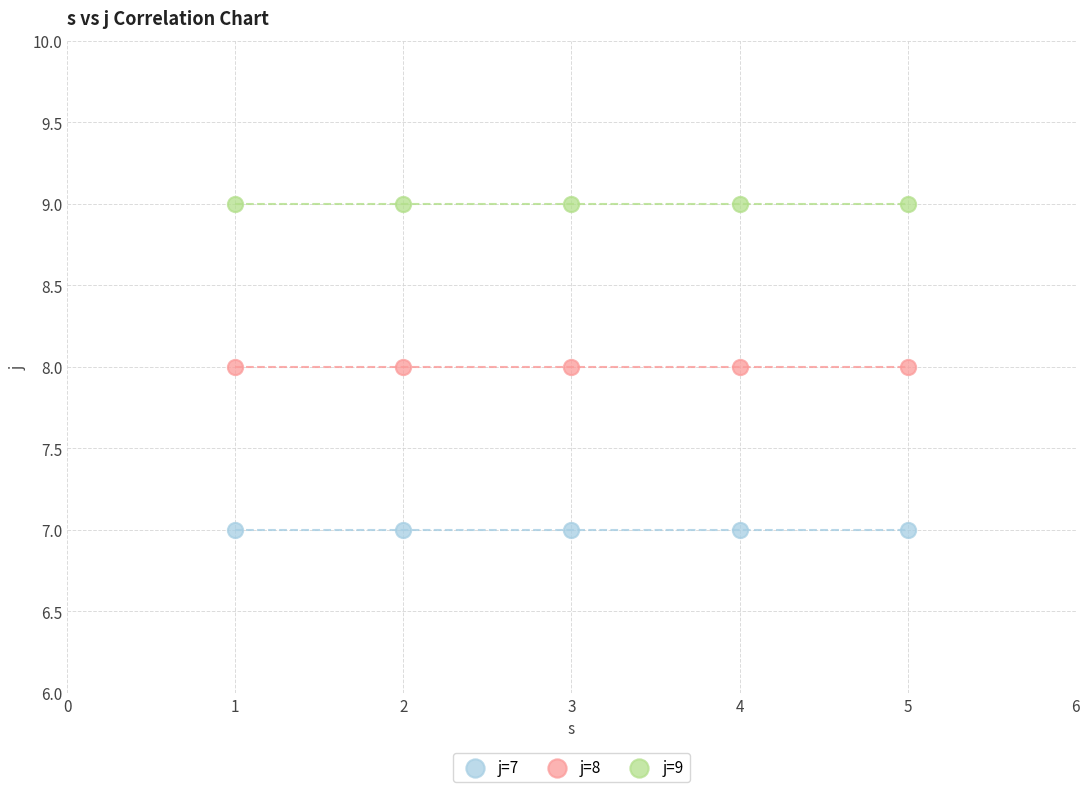

Which series reaches the minimum Y coordinate?

j=7